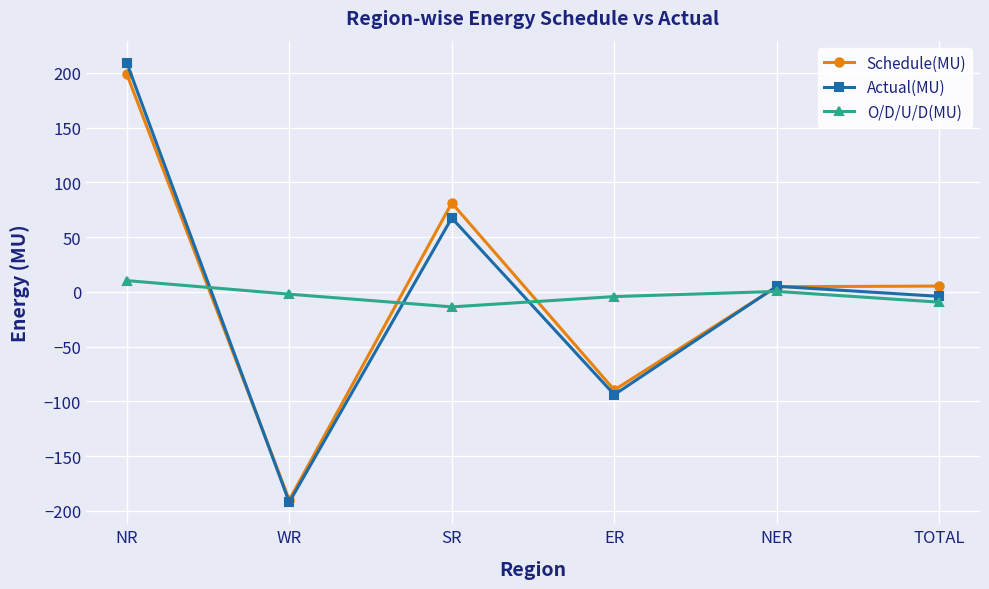

Is the value of Actual(MU) at TOTAL greater than the value of Schedule(MU) at NR?

No